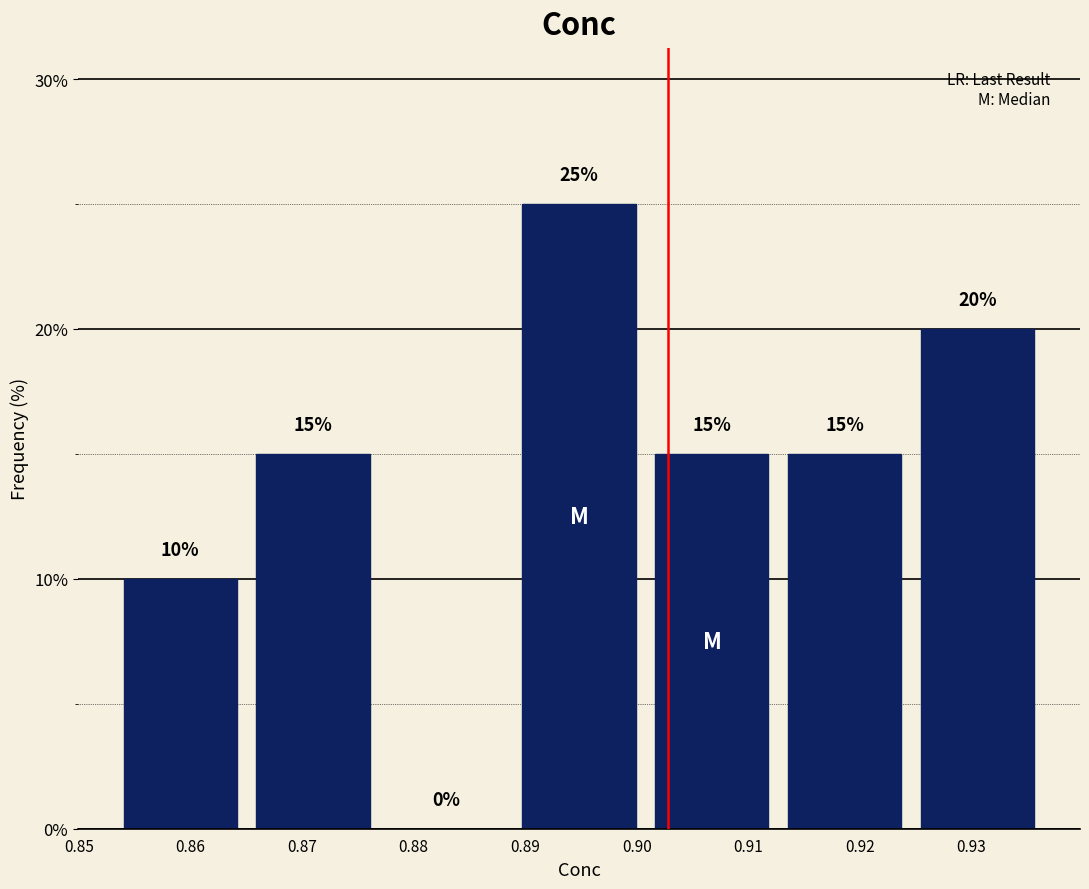

What is the height of the bar covering 0.925 to 0.937 on the x-axis? The bar edges are not printed on the chart, so give them approximately, as read against the axis.

20